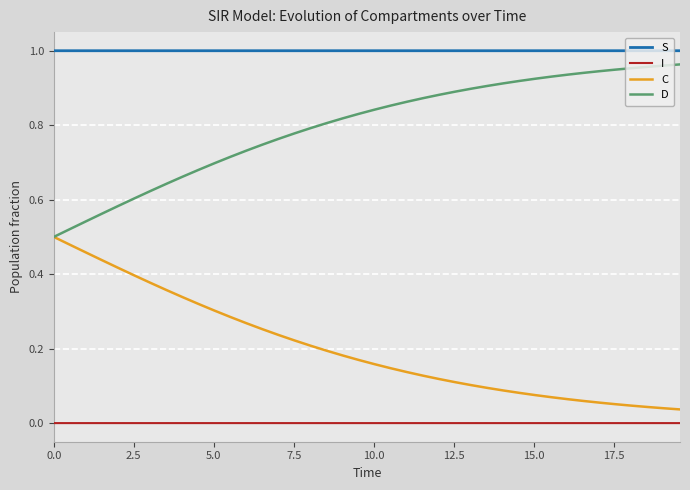

True or false: S and I cross at least once.

False